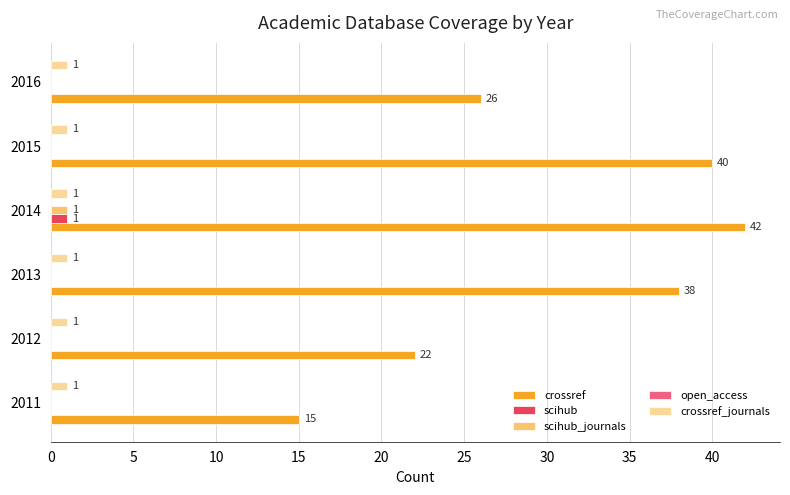

The value of scihub at 2015 is 0. True or false?

True